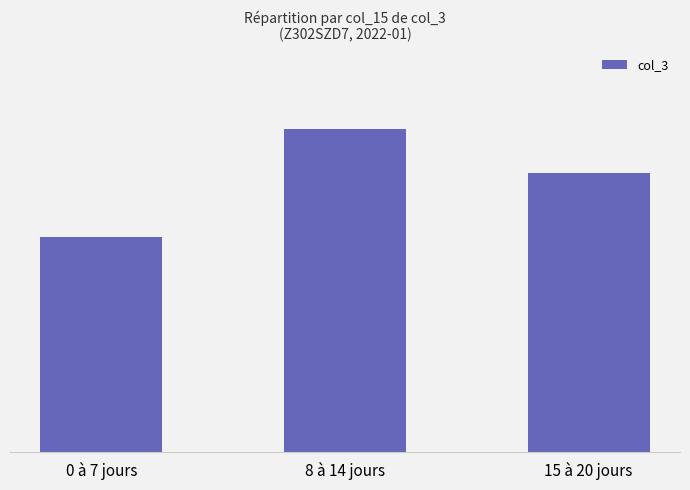

What is the value of the 3rd bar from the left?

882594600